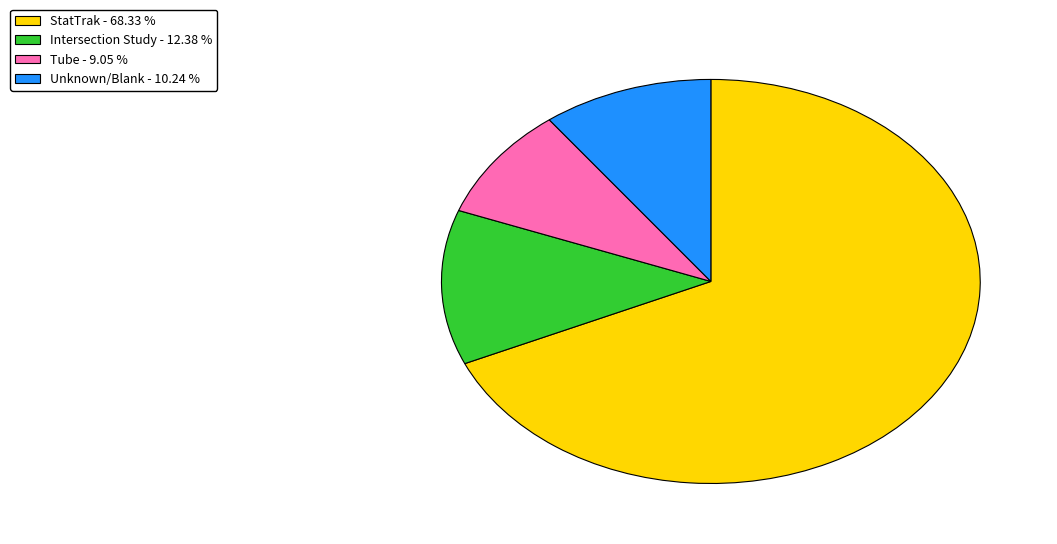

Does any single category account for the majority?

Yes